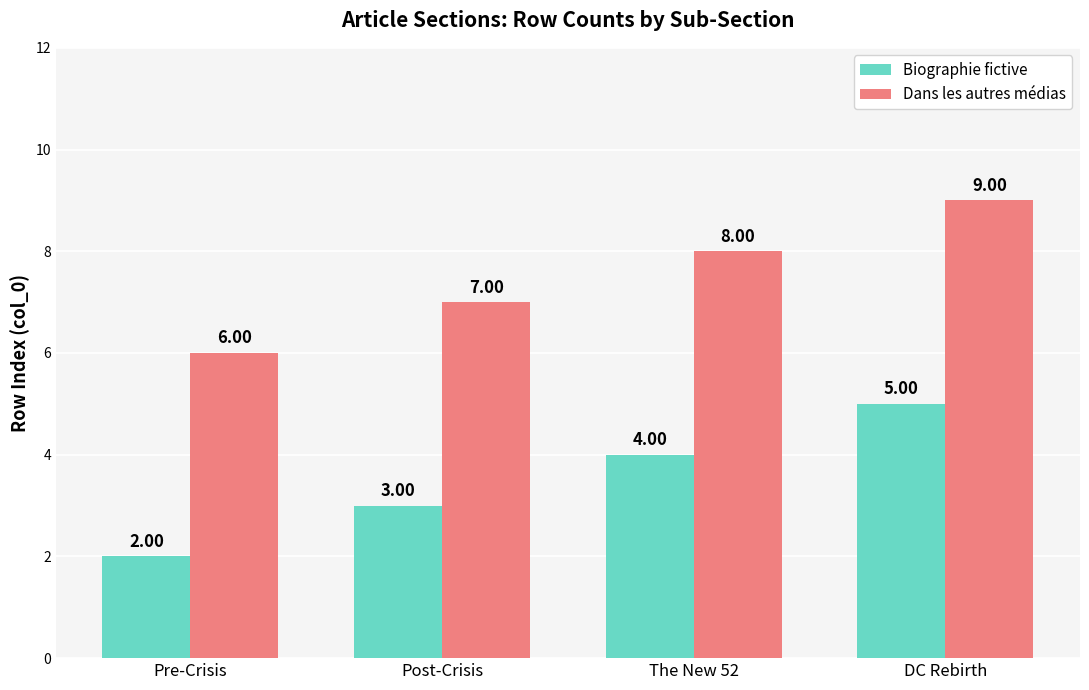

What is the approximate value of Dans les autres médias at Pre-Crisis?

6